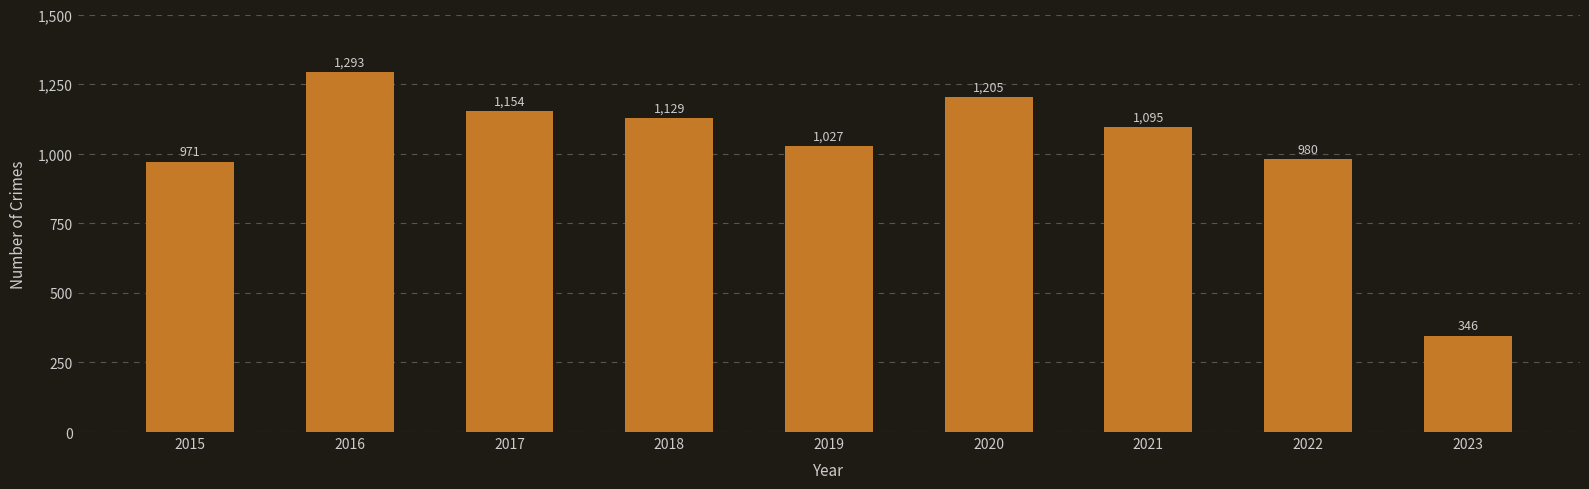

Which has a higher value, 2017 or 2022?

2017